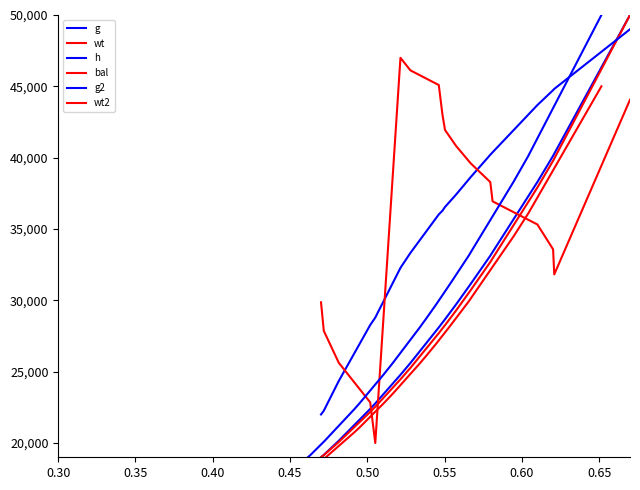

True or false: bal has more than 1 points higher than both neighbors.

False